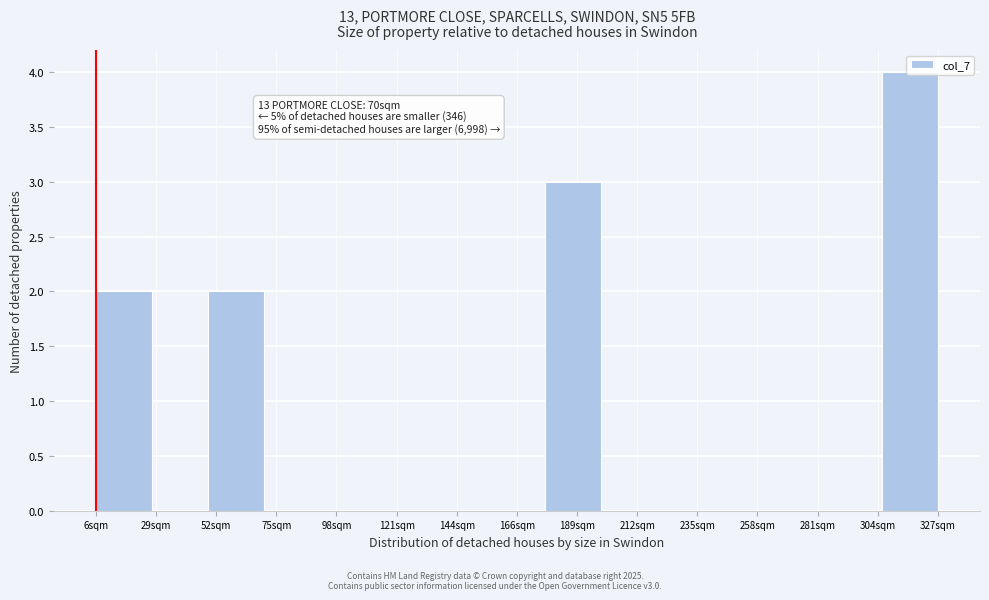

What is the greatest value displayed?

4